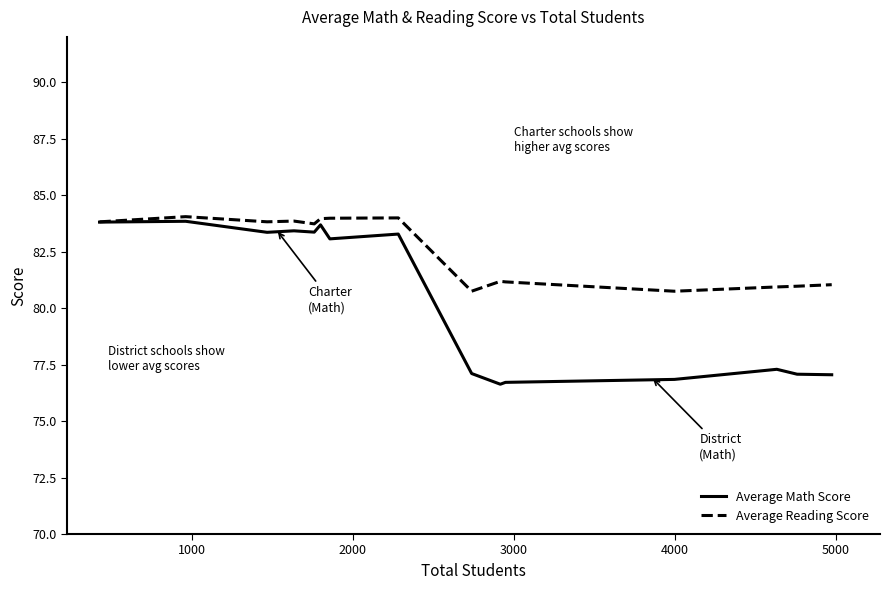

Rank the series by their average value, from highest to lowest.

Average Reading Score, Average Math Score